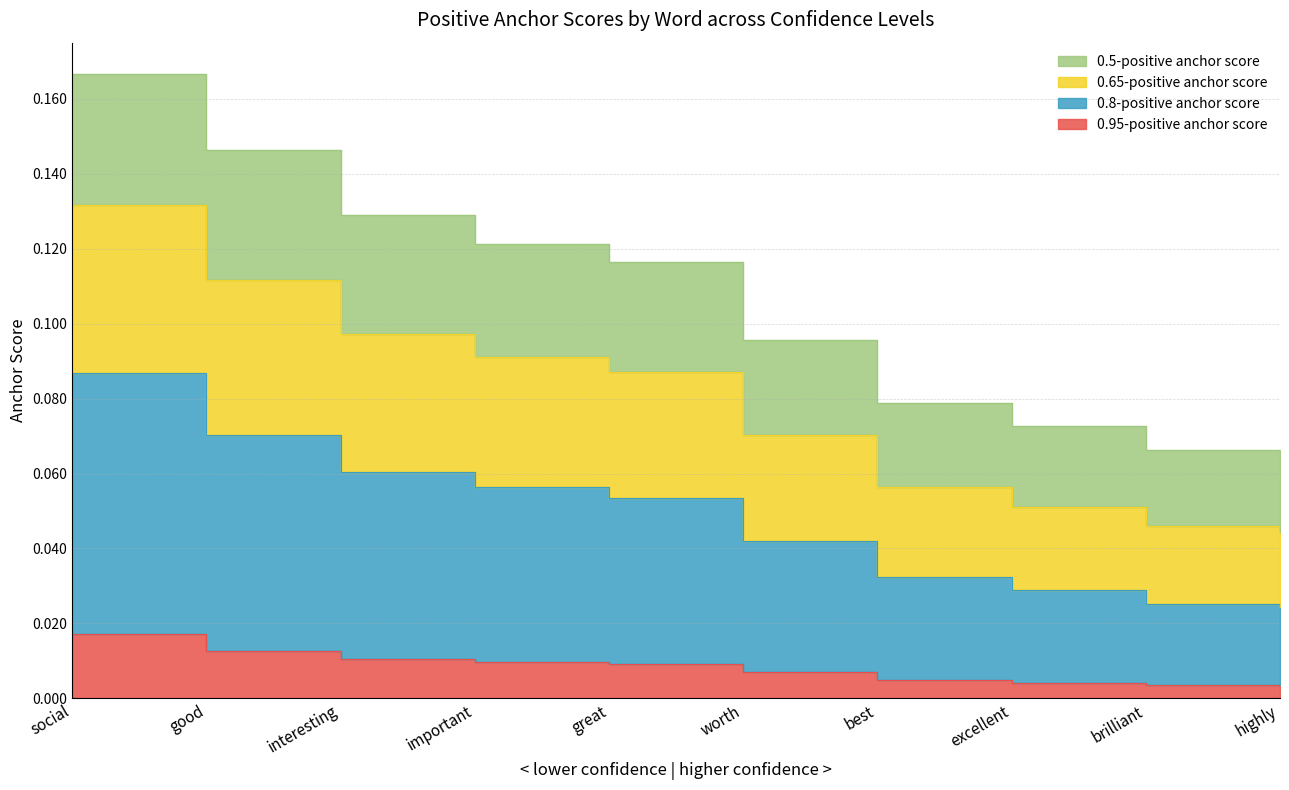

How many distinct data groups are displayed?

3